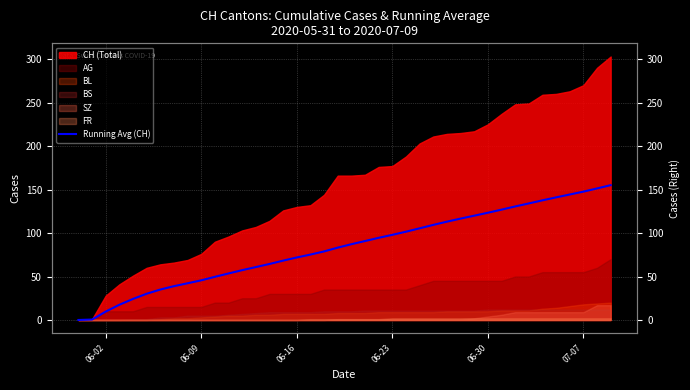

How many lines are shown in the chart?

1